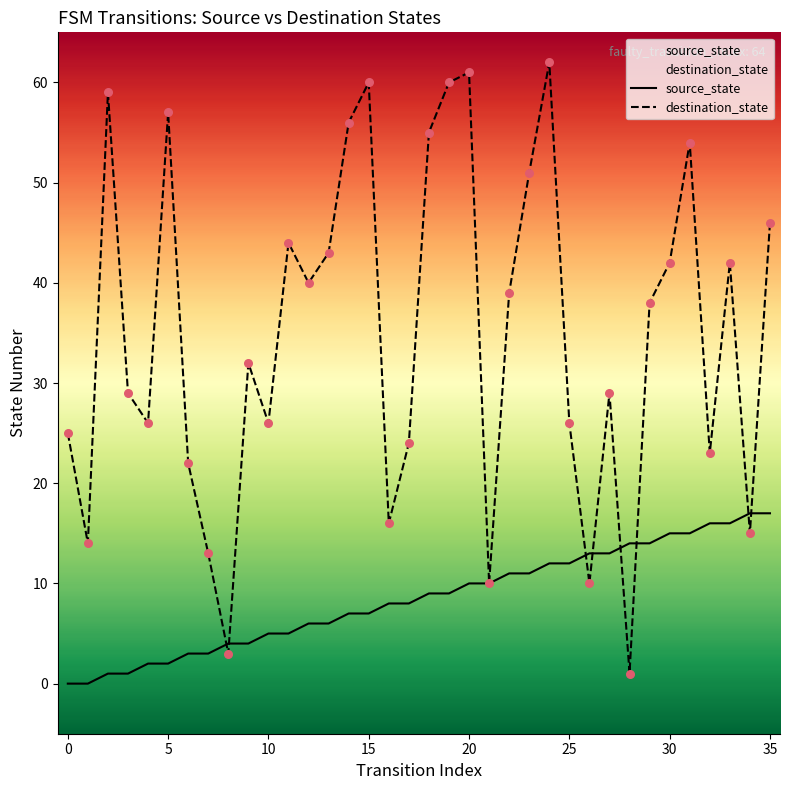

Which series has the largest total across all categories?

destination_state